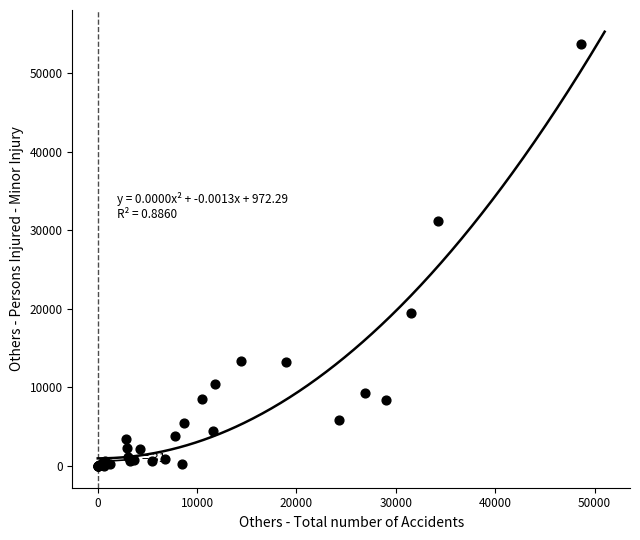

What Y value in the scatter plot is closest to 26824?

31197